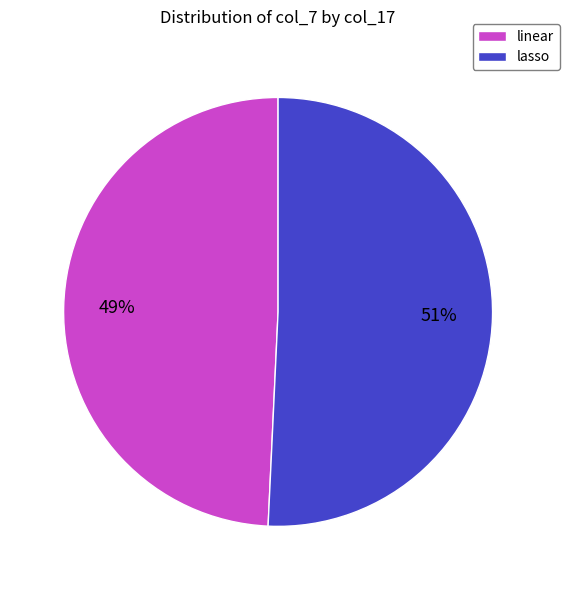

Which slice is the smallest?

linear